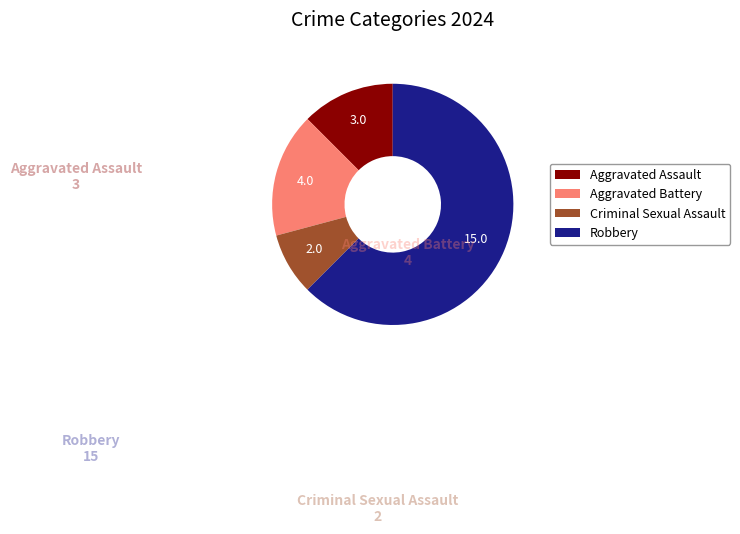

Combined, do Aggravated Assault and Aggravated Battery account for over 50%?

No